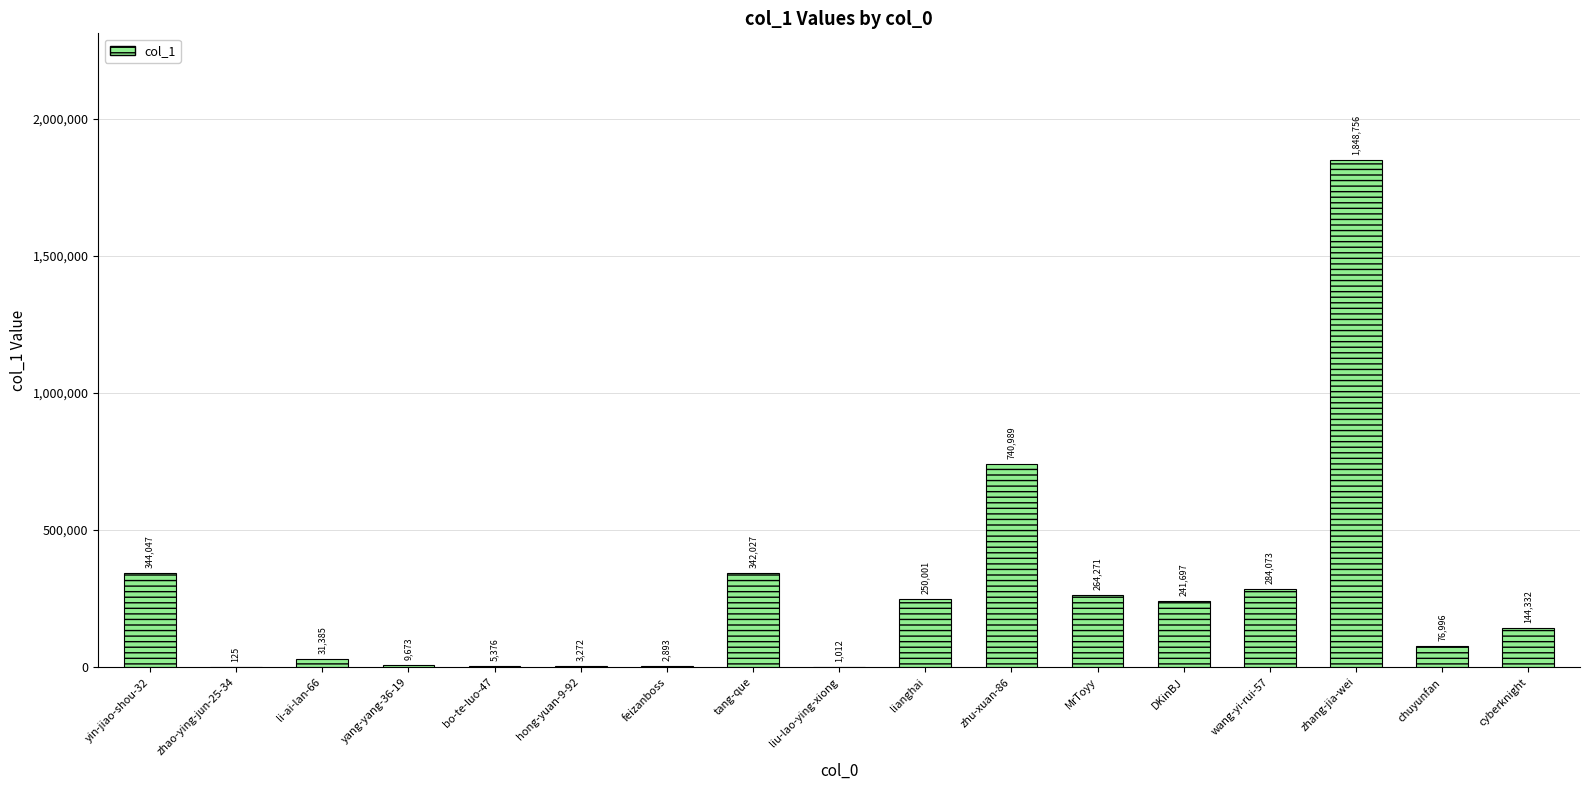

What is the difference between the values at yin-jiao-shou-32 and zhao-ying-jun-25-34?

343922